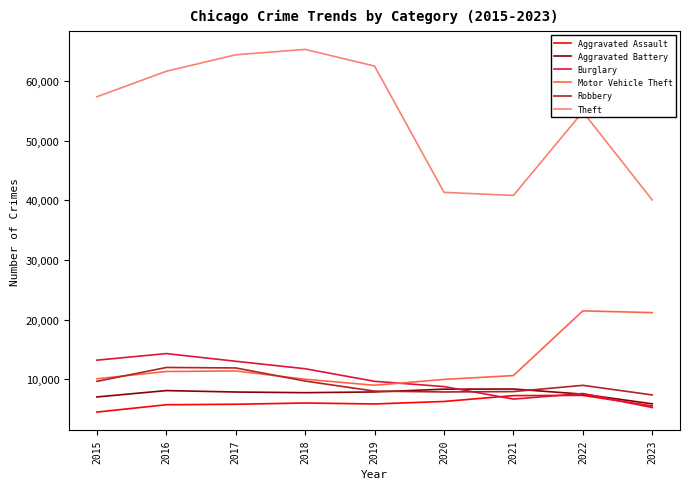

Is this an area chart (filled region under the line)?

No